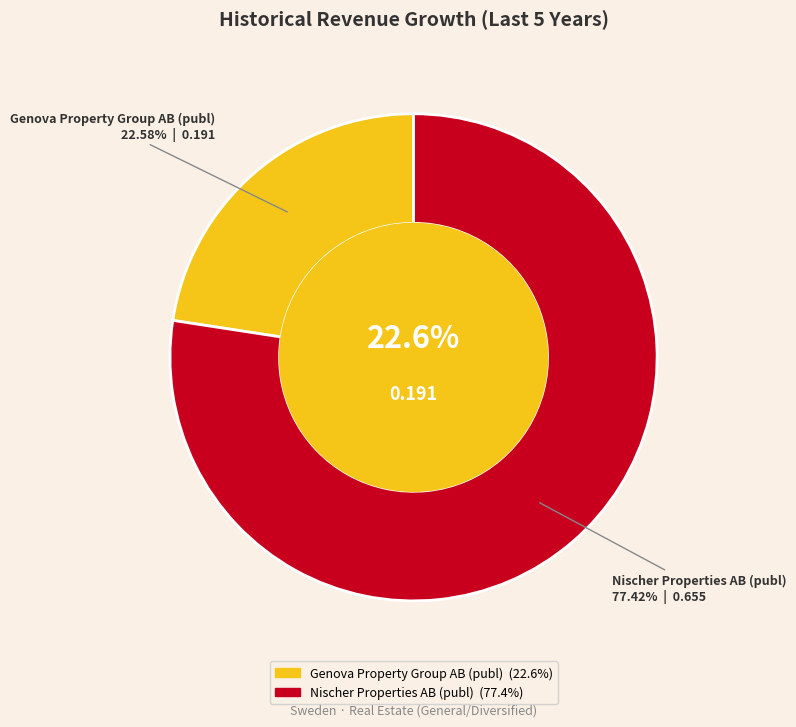

What portion of the pie excludes Nischer Properties AB (publ)?

22.6%